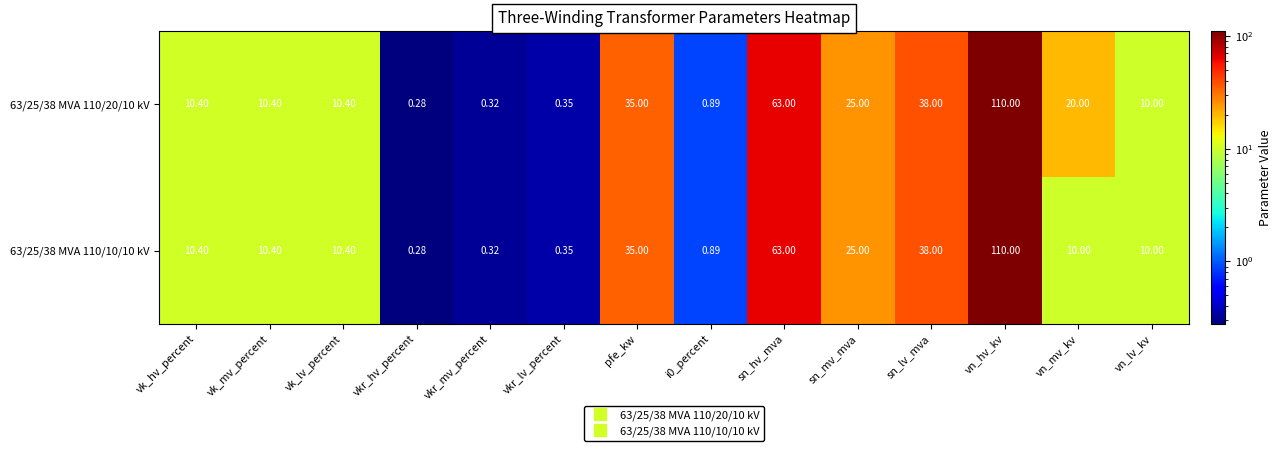

At which category does the chart reach its minimum across all series?

vkr_hv_percent